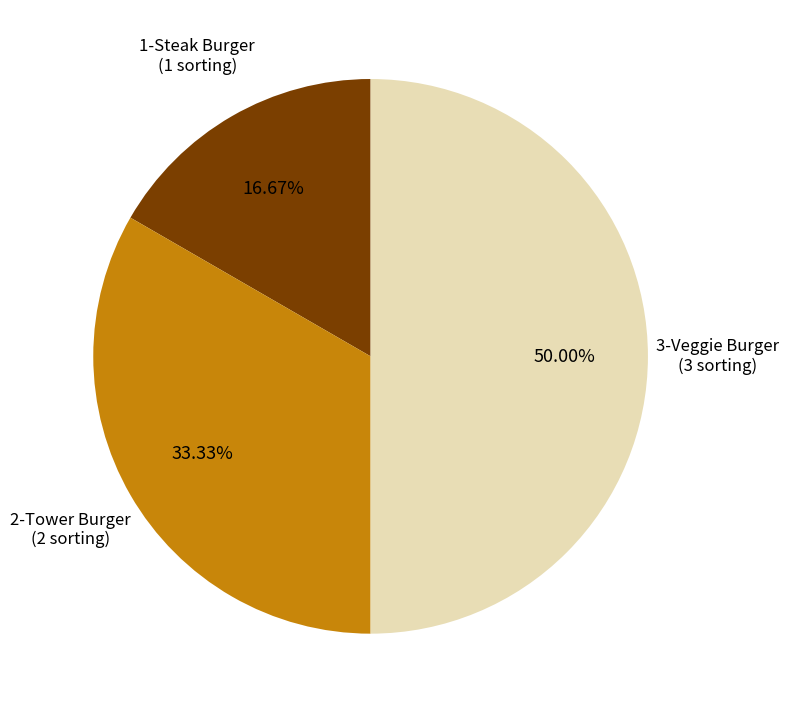

To the nearest percent, what percentage of the pie is 3-Veggie Burger?

50%